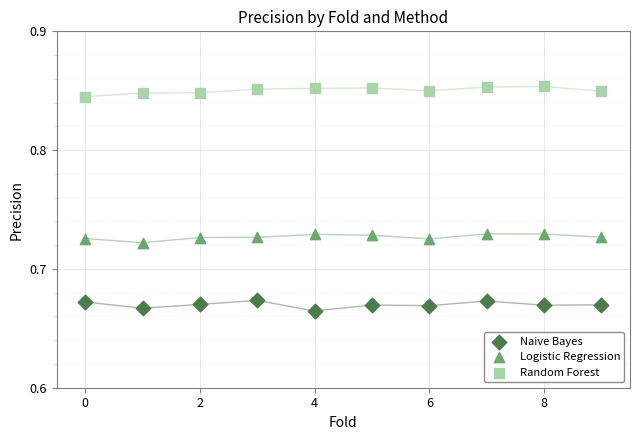

Which series contains the highest Y value?

Random Forest